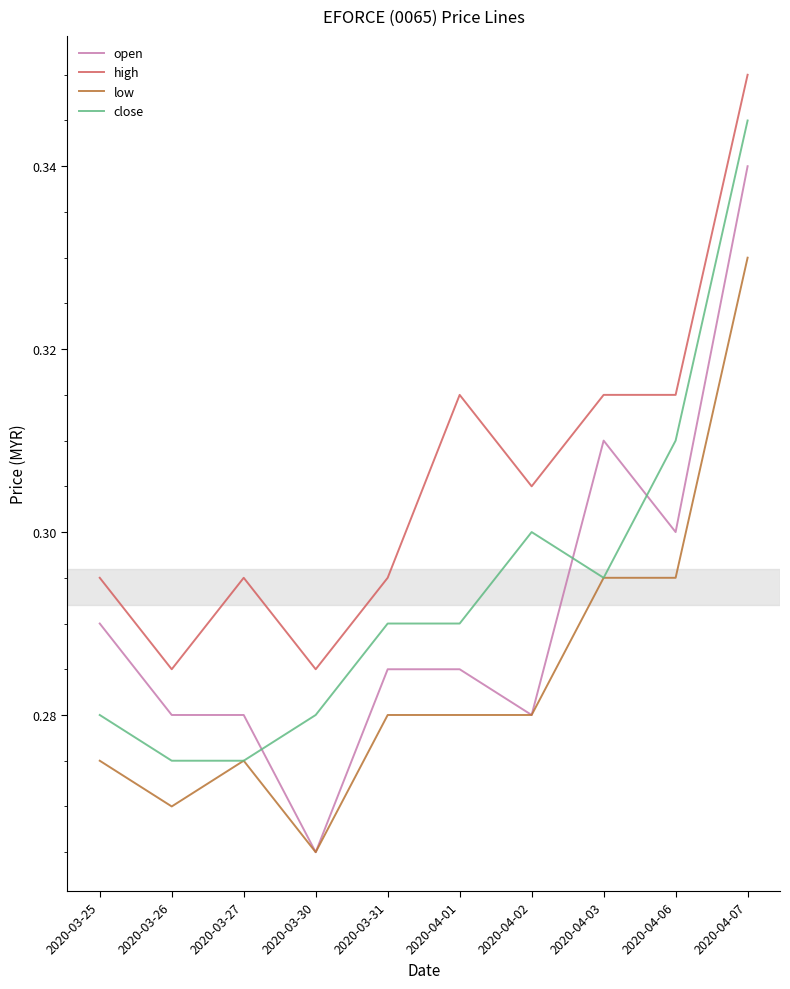

Which series has the largest total across all categories?

high